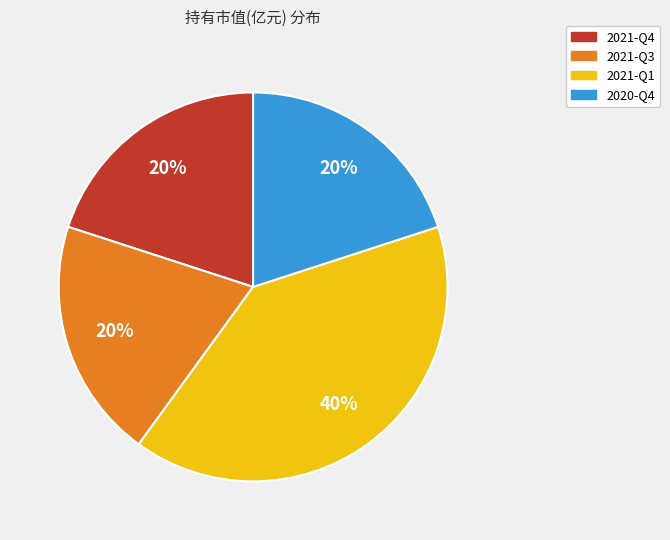

To the nearest percent, what is the average slice percentage?

25%